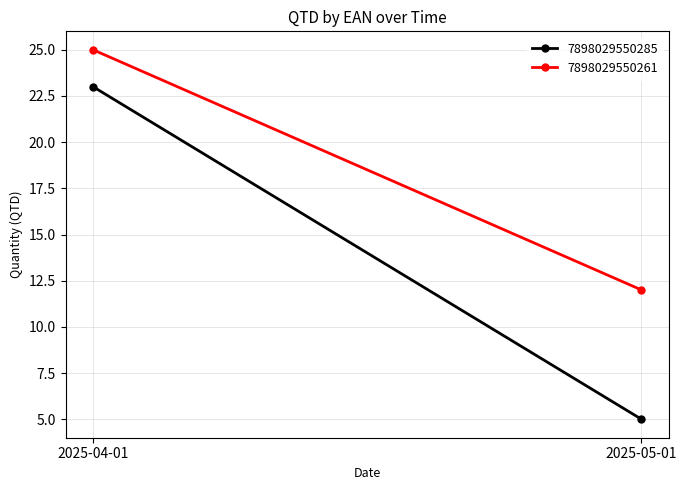

What is the difference between the maximum and minimum values in the 7898029550261 series?

13